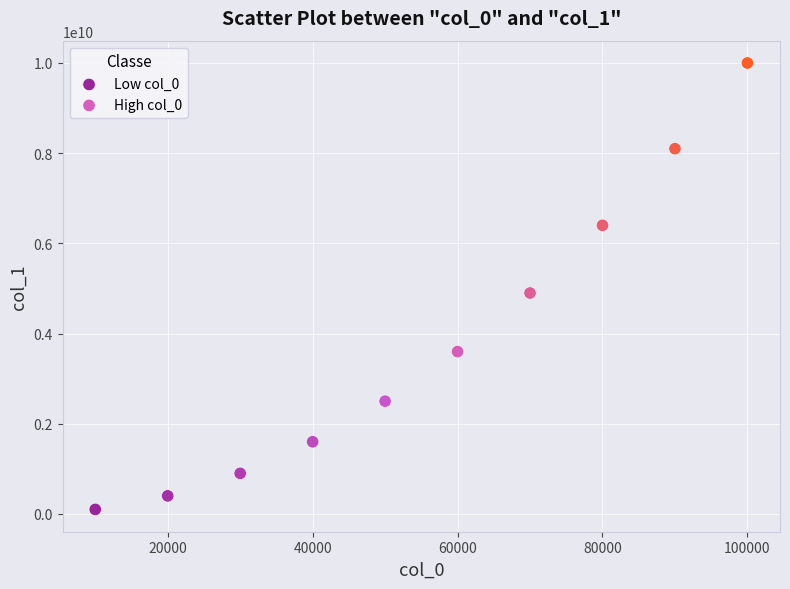

Which series contains the highest Y value?

High col_0